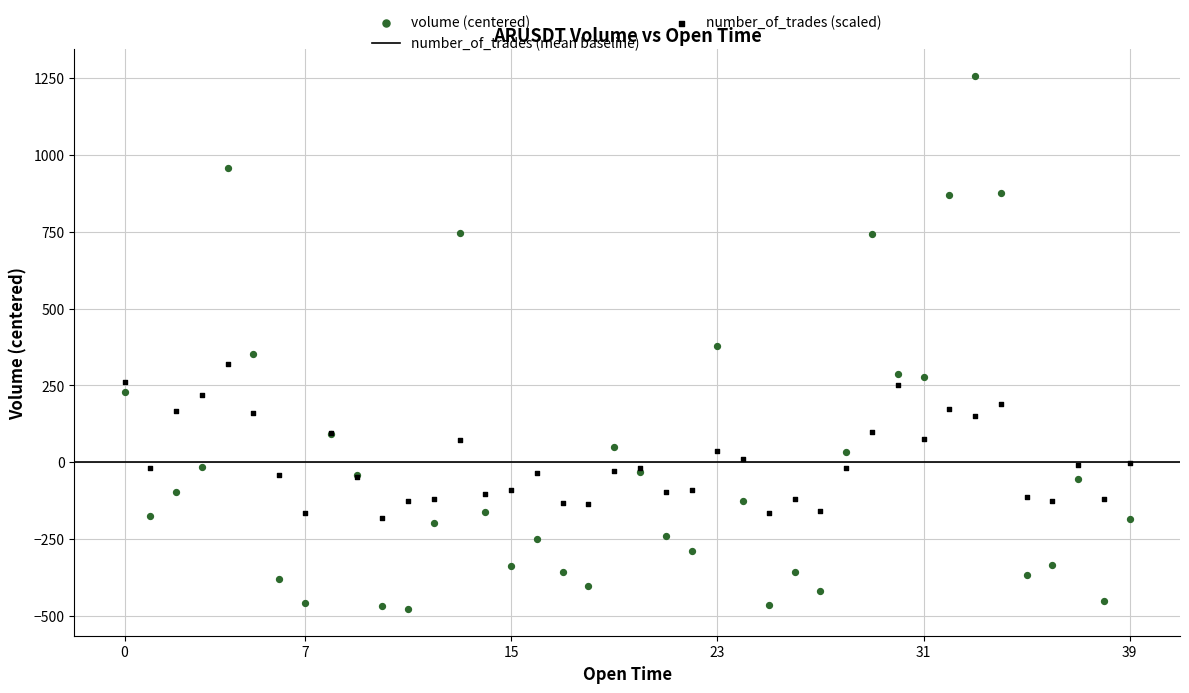

Which series contains the highest Y value?

volume (centered)